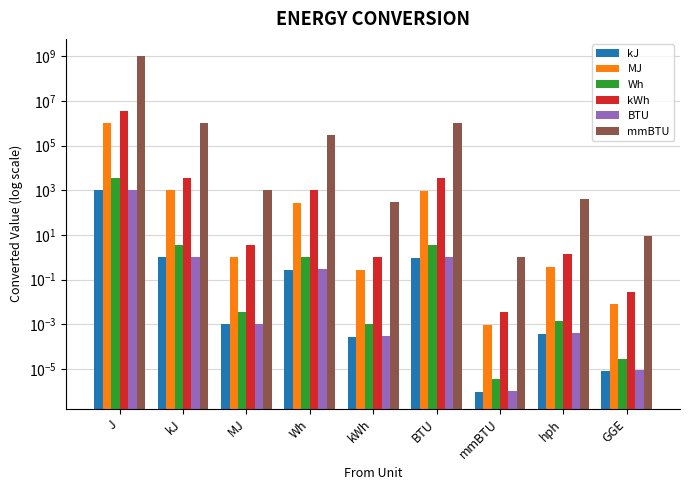

Reading right to left, what are all the values shown in this chart?

kJ: 0.0	0.0	0.0	0.9	0.0	0.3	0.0	1.0	1000.0
MJ: 0.0	0.4	0.0	947.8	0.3	277.8	1.0	1000.0	1000000.0
Wh: 0.0	0.0	0.0	3.4	0.0	1.0	0.0	3.6	3600.0
kWh: 0.0	1.3	0.0	3412.1	1.0	1000.0	3.6	3600.0	3600000.0
BTU: 0.0	0.0	0.0	1.0	0.0	0.3	0.0	1.1	1055.1
mmBTU: 8.6	393.0	1.0	1000000.0	293.1	293071.1	1055.1	1055055.9	1055055850.0